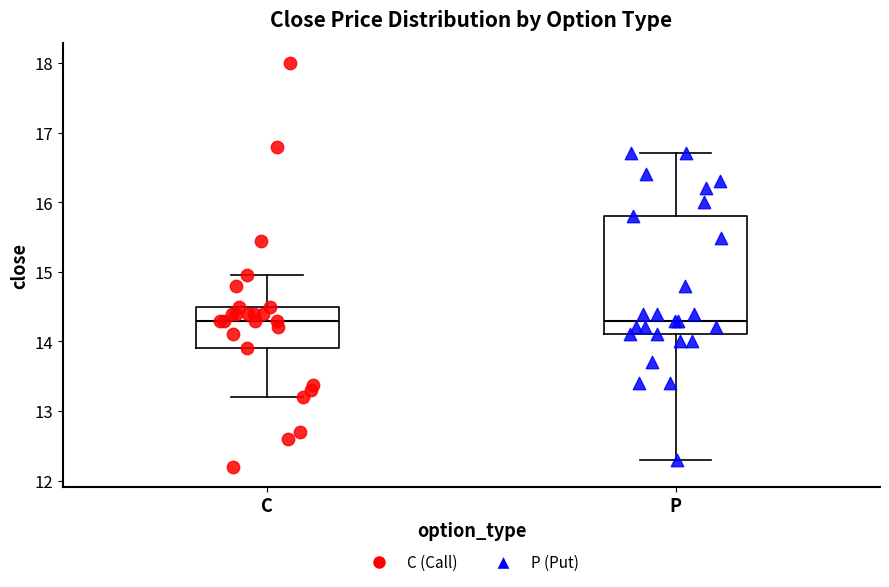

Where is the upper edge of the box for P on the y-axis? The values are not printed on the chart, so give them approximately, as read against the axis.

15.8